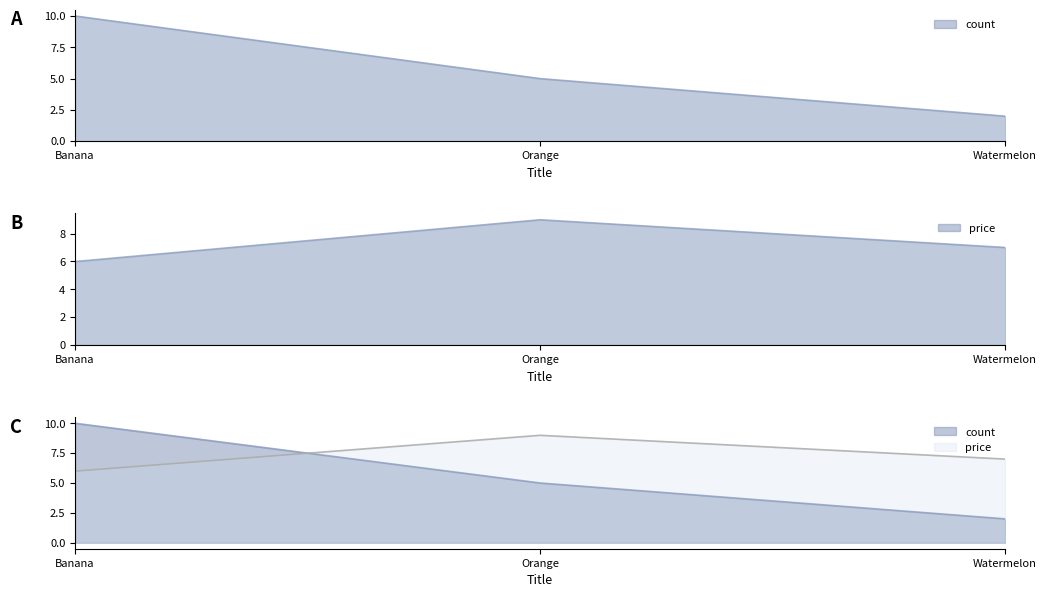

Which series changed the most between Orange and Watermelon?

count